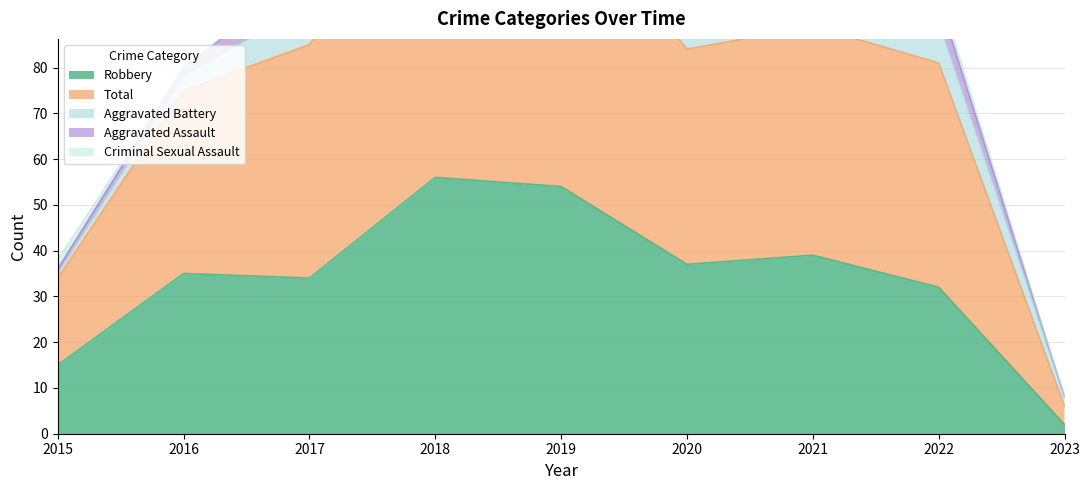

Reading right to left, transcribe all the data shown in this chart.

Aggravated Assault: 2023=0	2022=5	2021=2	2020=4	2019=5	2018=8	2017=7	2016=2	2015=1
Aggravated Battery: 2023=2	2022=9	2021=8	2020=6	2019=5	2018=4	2017=9	2016=3	2015=1
Criminal Sexual Assault: 2023=0	2022=2	2021=1	2020=0	2019=1	2018=1	2017=1	2016=0	2015=2
Robbery: 2023=2	2022=32	2021=39	2020=37	2019=54	2018=56	2017=34	2016=35	2015=15
Total: 2023=4	2022=49	2021=50	2020=47	2019=65	2018=69	2017=51	2016=40	2015=19